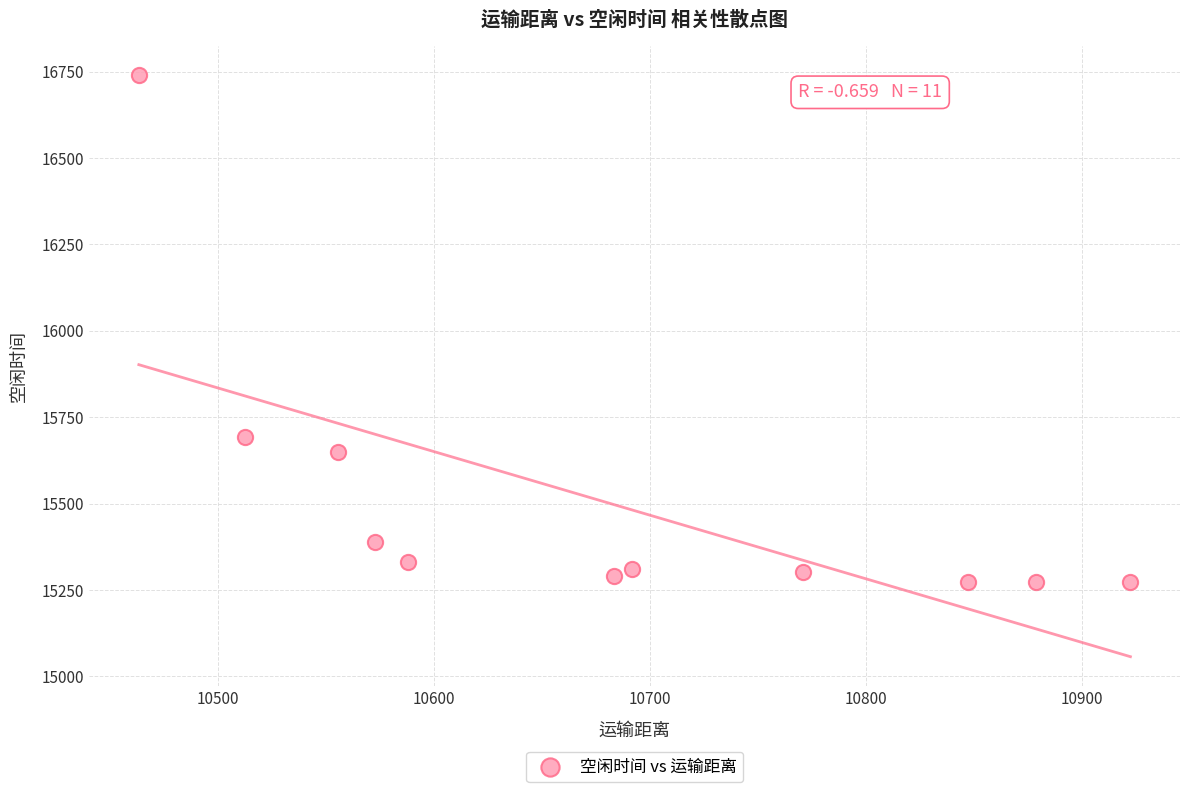

What is the average Y value?

15502.3